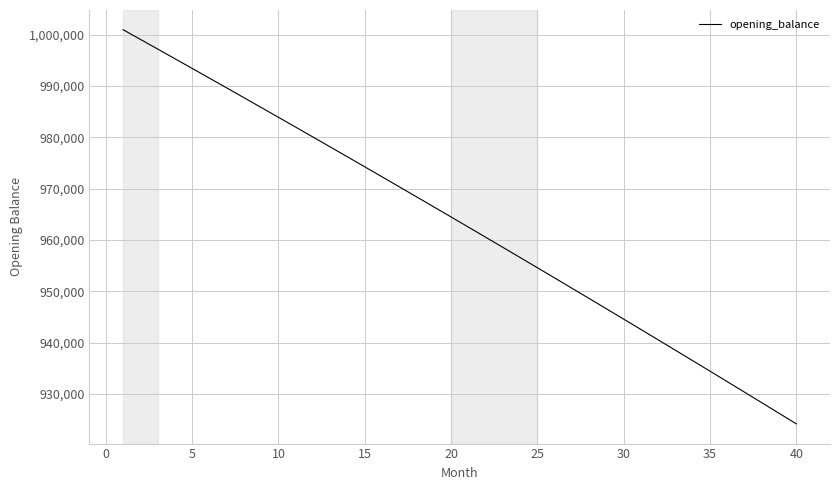

How many lines are shown in the chart?

1